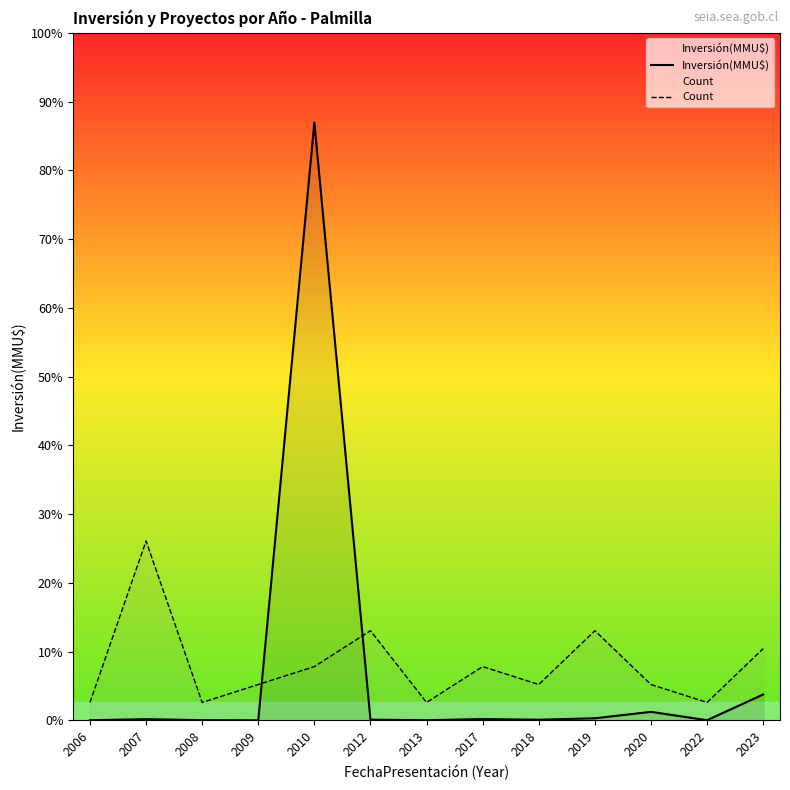

Is the value of Inversión(MMU$) at 2013 greater than the value of Count at 2020?

No